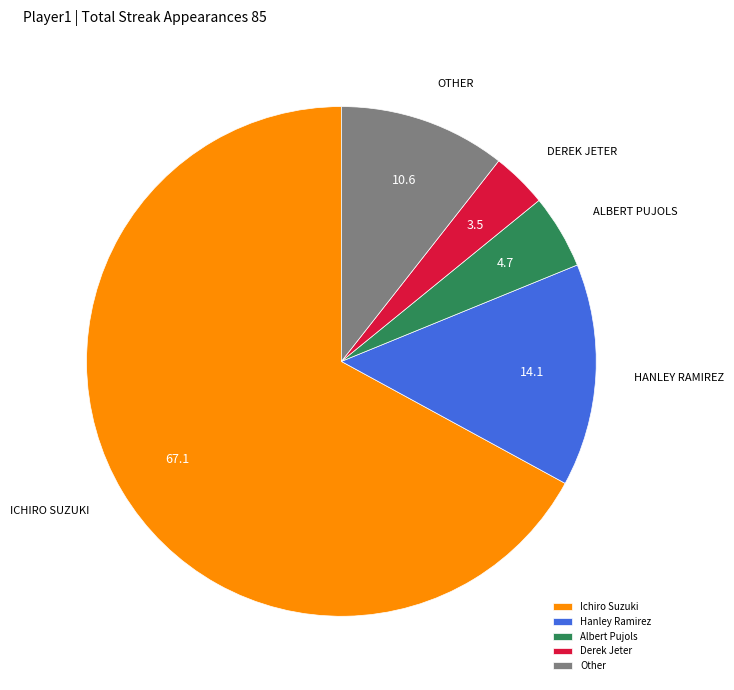

Count the number of slices in the pie.

5